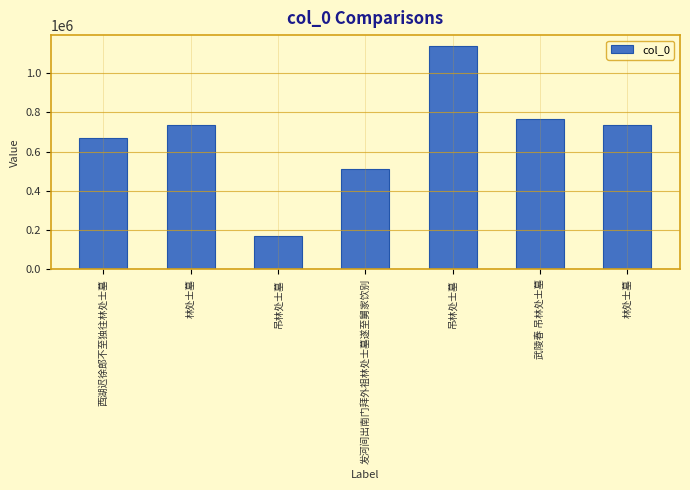

What is the average value?

675563